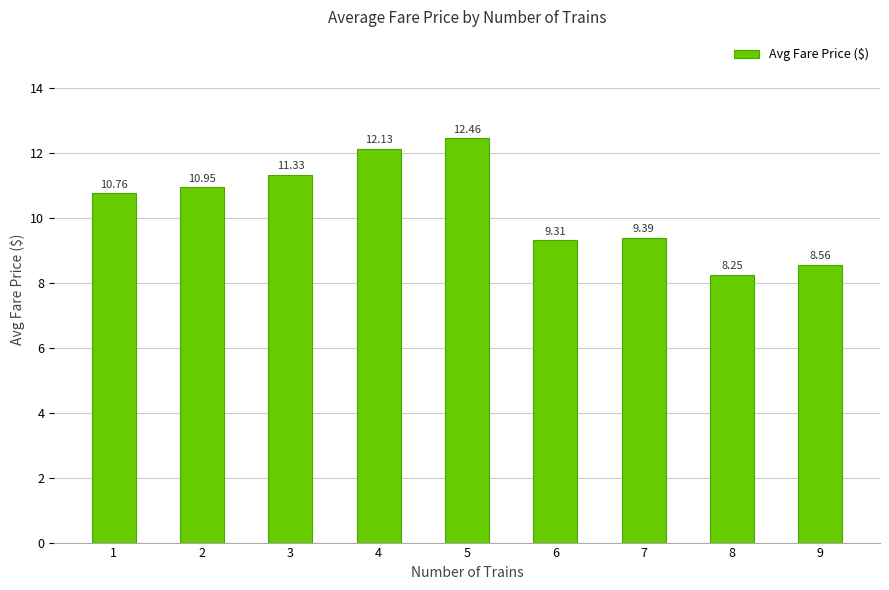

True or false: the data shows 9.3 at 6.

True